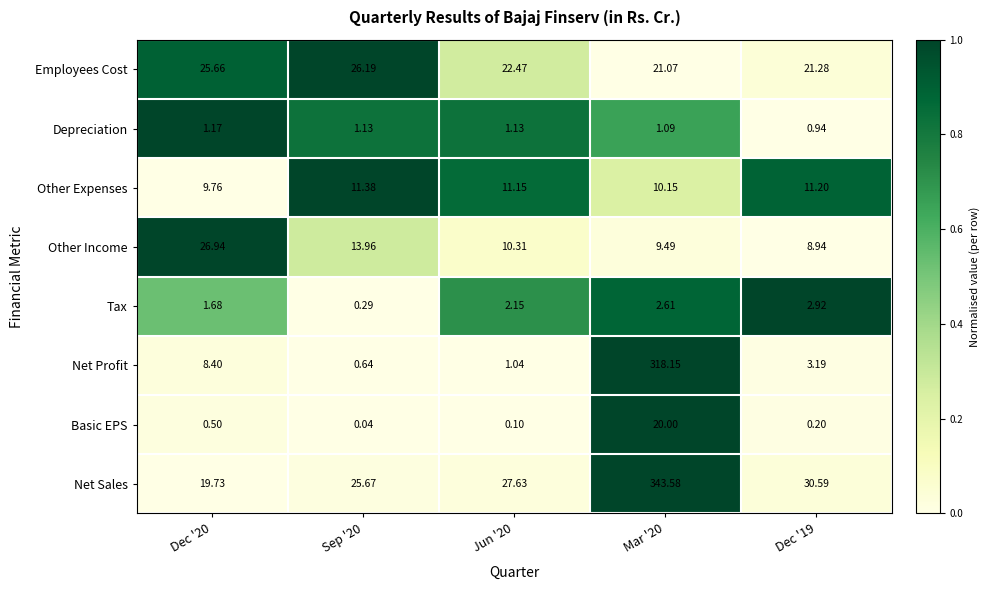

Rank the series at Dec '19 from highest to lowest value.

Net Sales, Employees Cost, Other Expenses, Other Income, Net Profit, Tax, Depreciation, Basic EPS